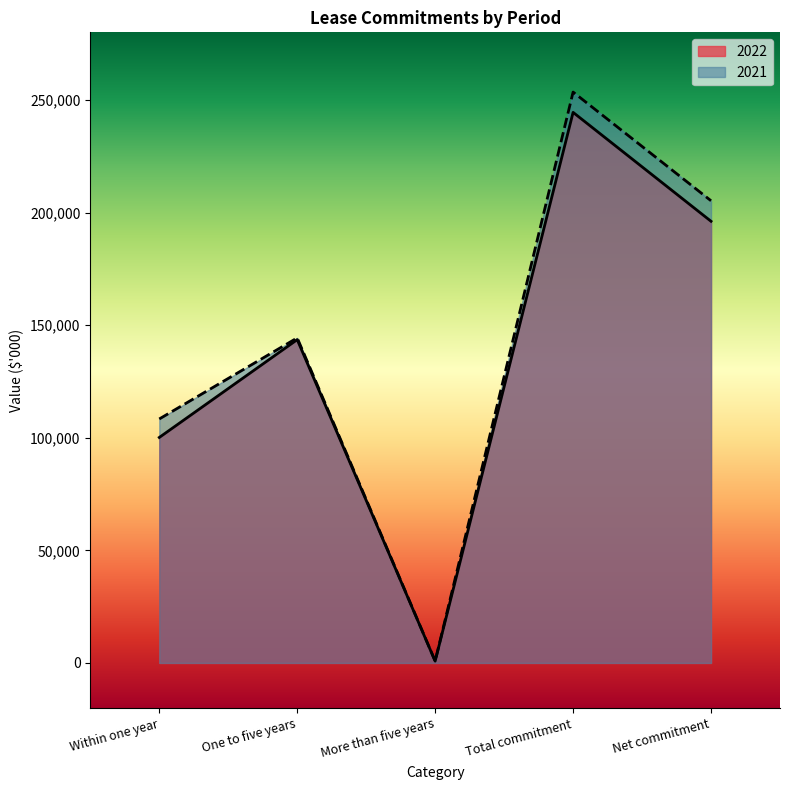

Reading left to right, list all the values displayed in this chart.

2022: Within one year=100117	One to five years=143549	More than five years=799	Total commitment=244465	Net commitment=196105
2021: Within one year=108325	One to five years=144322	More than five years=827	Total commitment=253474	Net commitment=205213